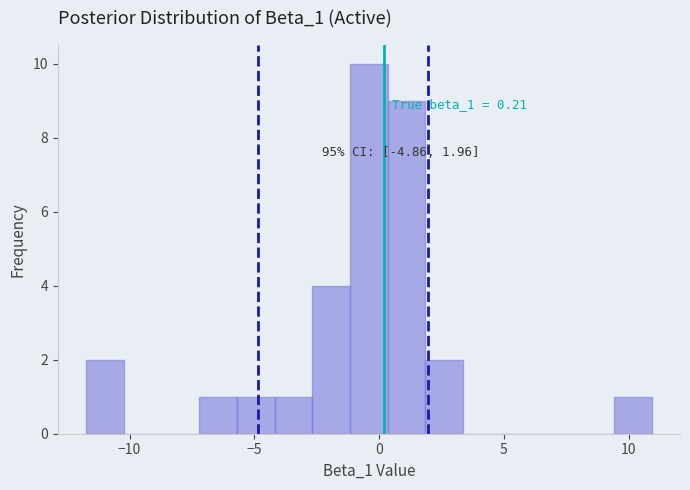

Around what value on the x-axis is the tallest bar? Give the approximate position of its centre, as read against the axis.

-0.5